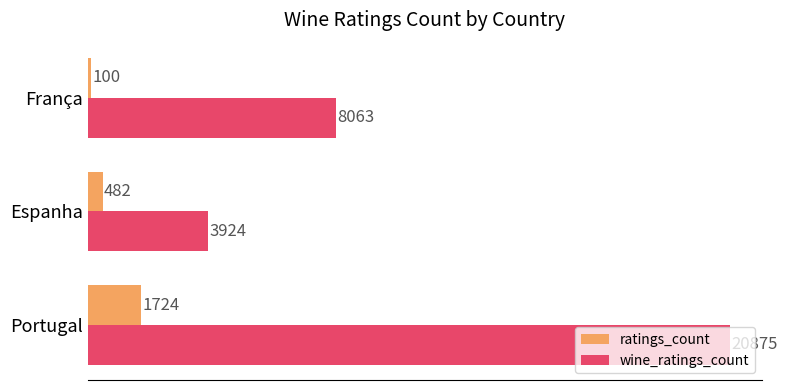

What is the spread (max minus min) of values at Espanha?

3442